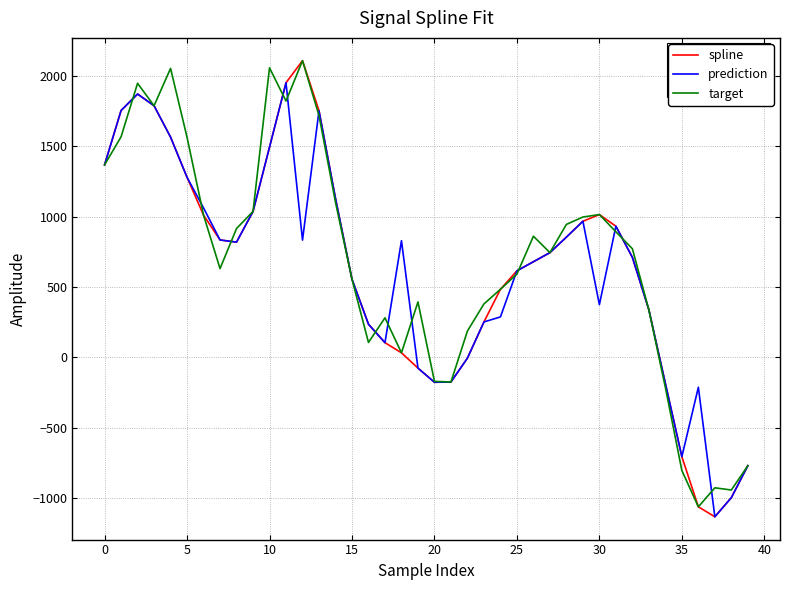

What is the lowest value of the target series?

-1060.7